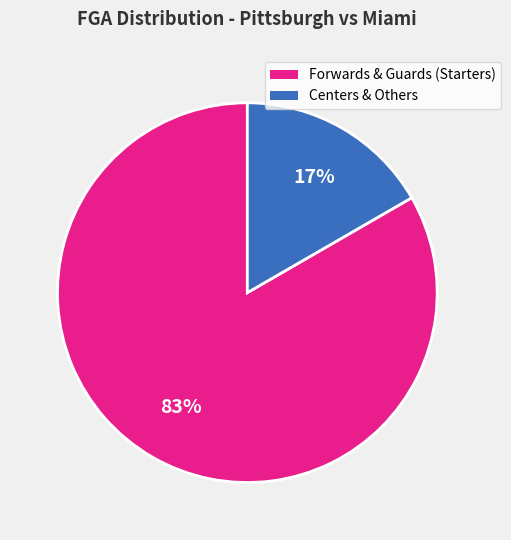

How many slices are in this pie chart?

2